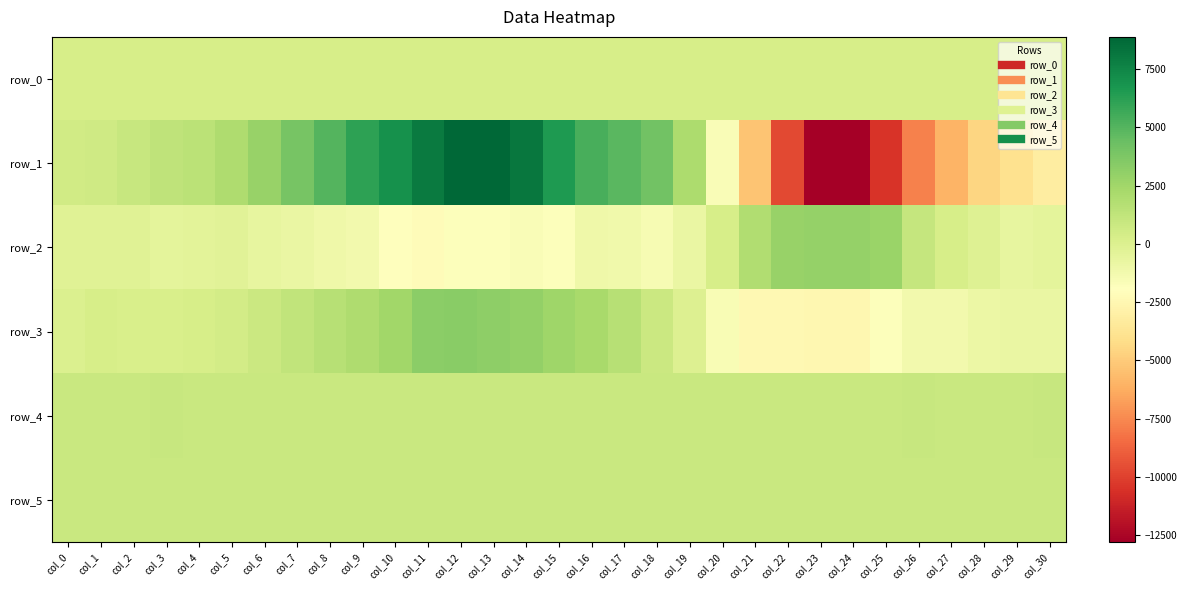

Read the row_5 value at col_14.

896.0